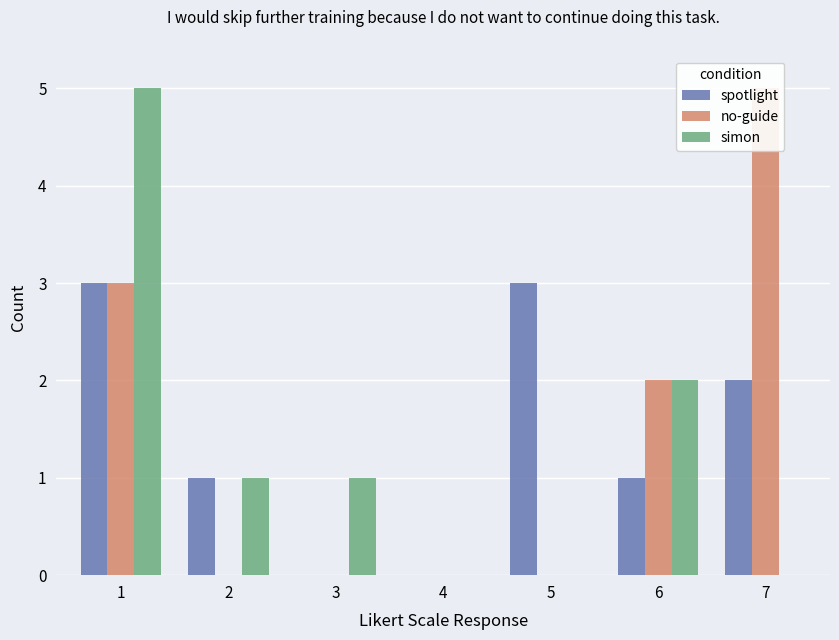

What is the difference between the no-guide values at 6 and 2?

2